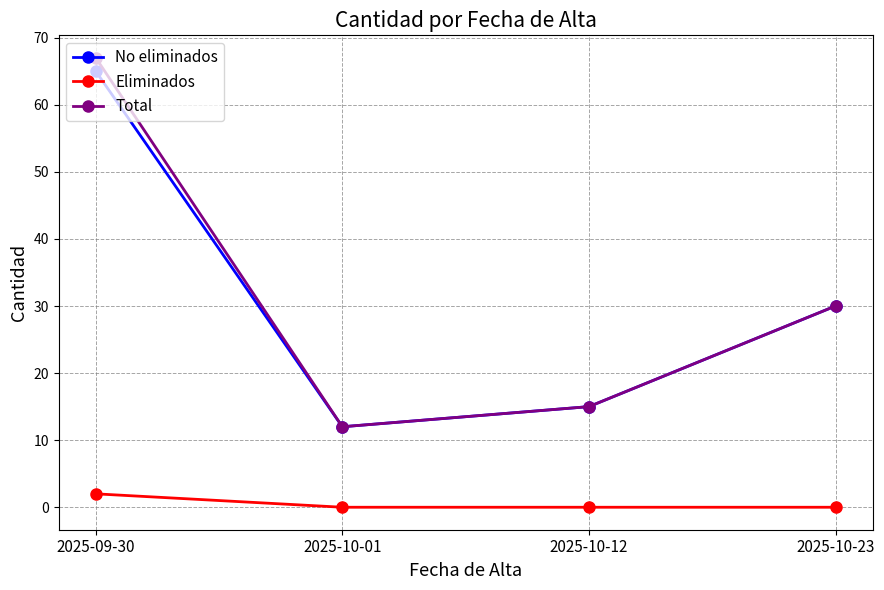

What is the value of the No eliminados point at the 4th from the left?

30